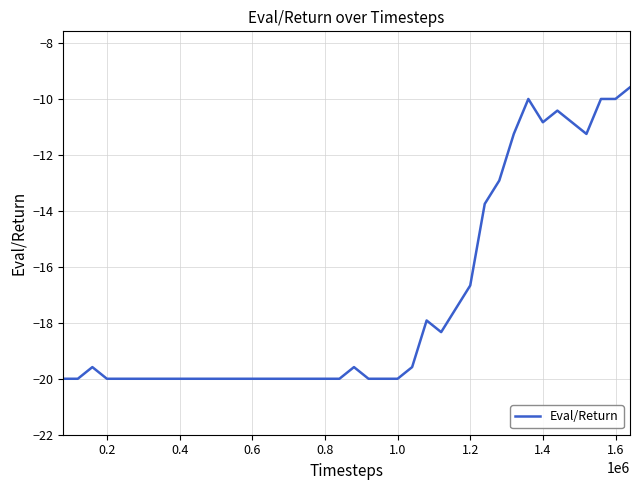

What is the difference between the maximum and minimum values?

10.4